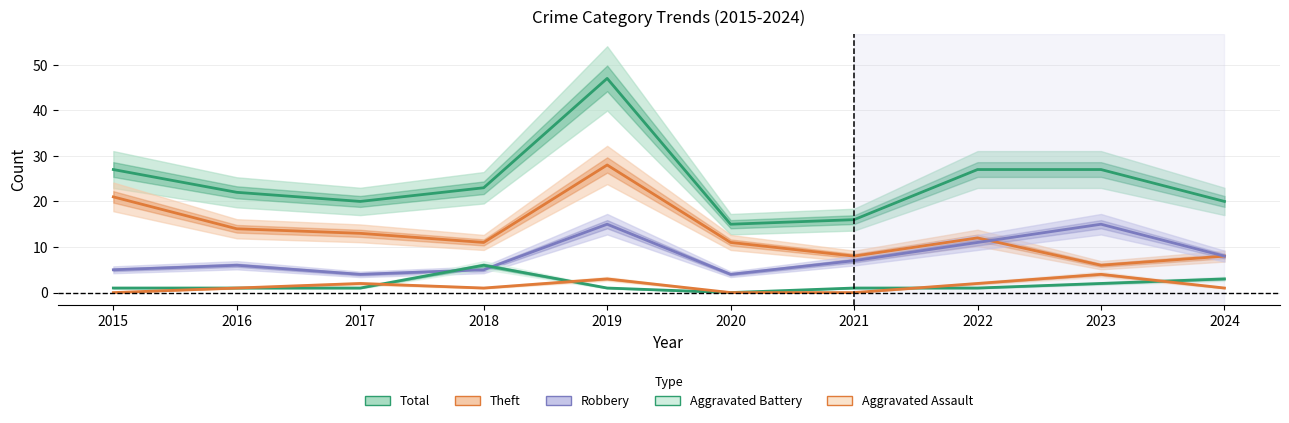

What are all the series names shown in the legend?

Total, Theft, Robbery, Aggravated Battery, Aggravated Assault